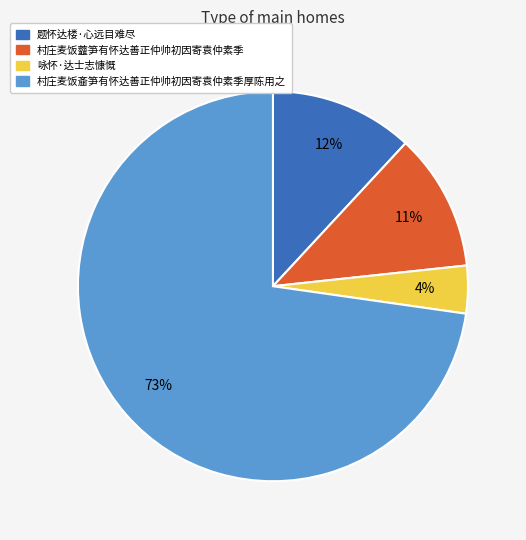

Combined, do 咏怀·达士志慷慨 and 题怀达楼·心远目难尽 account for over 50%?

No